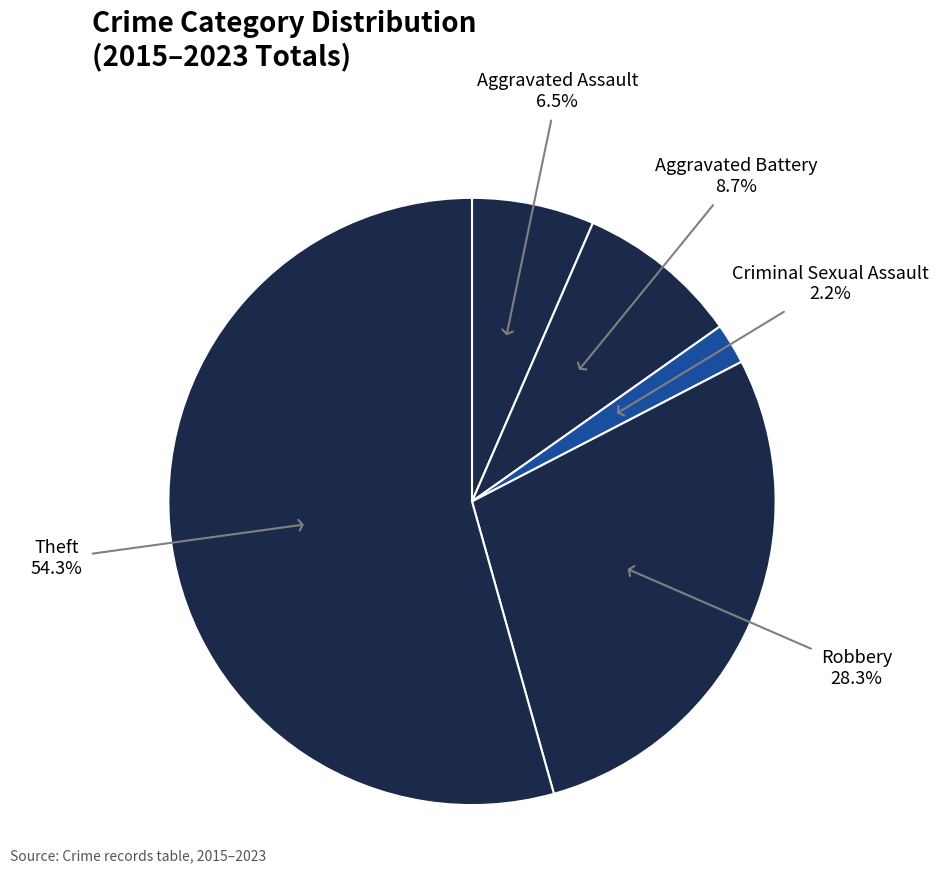

Count the number of slices in the pie.

5